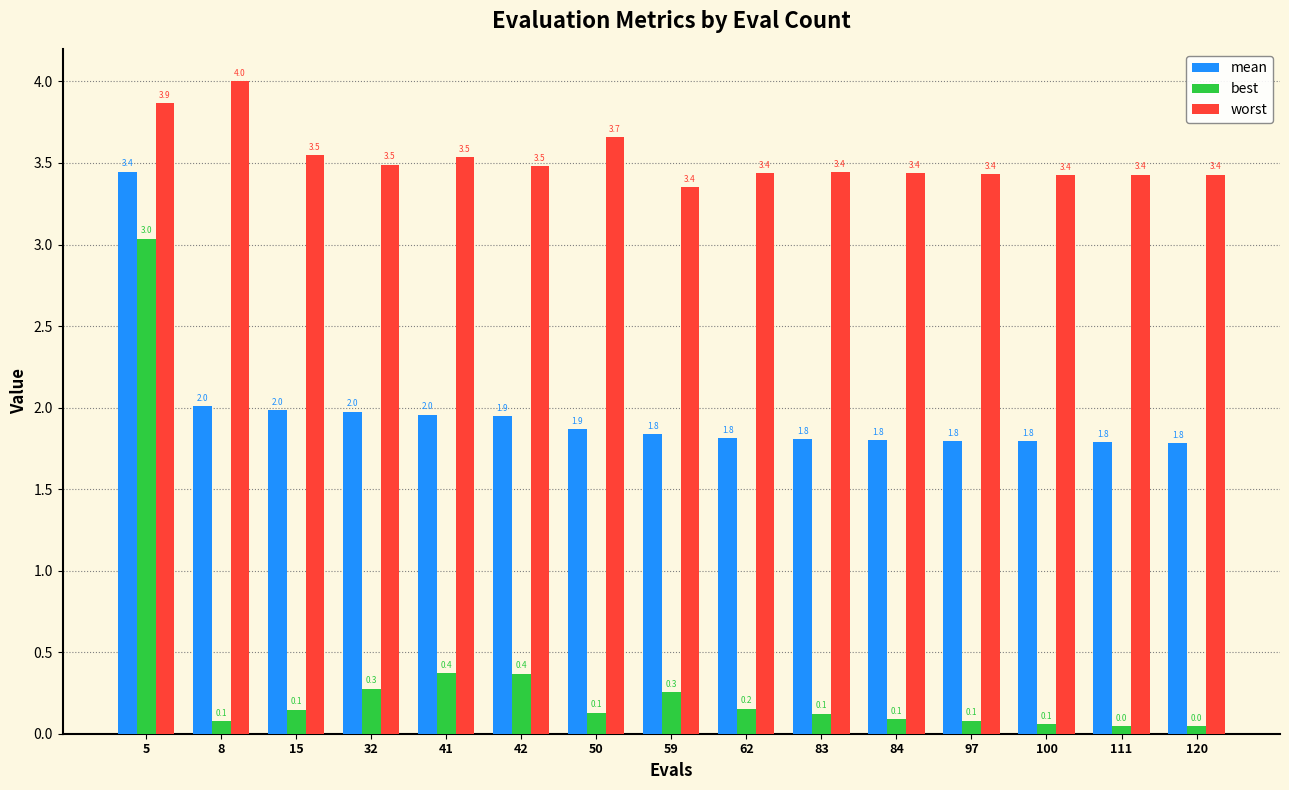

Count the number of categories in the chart.

15